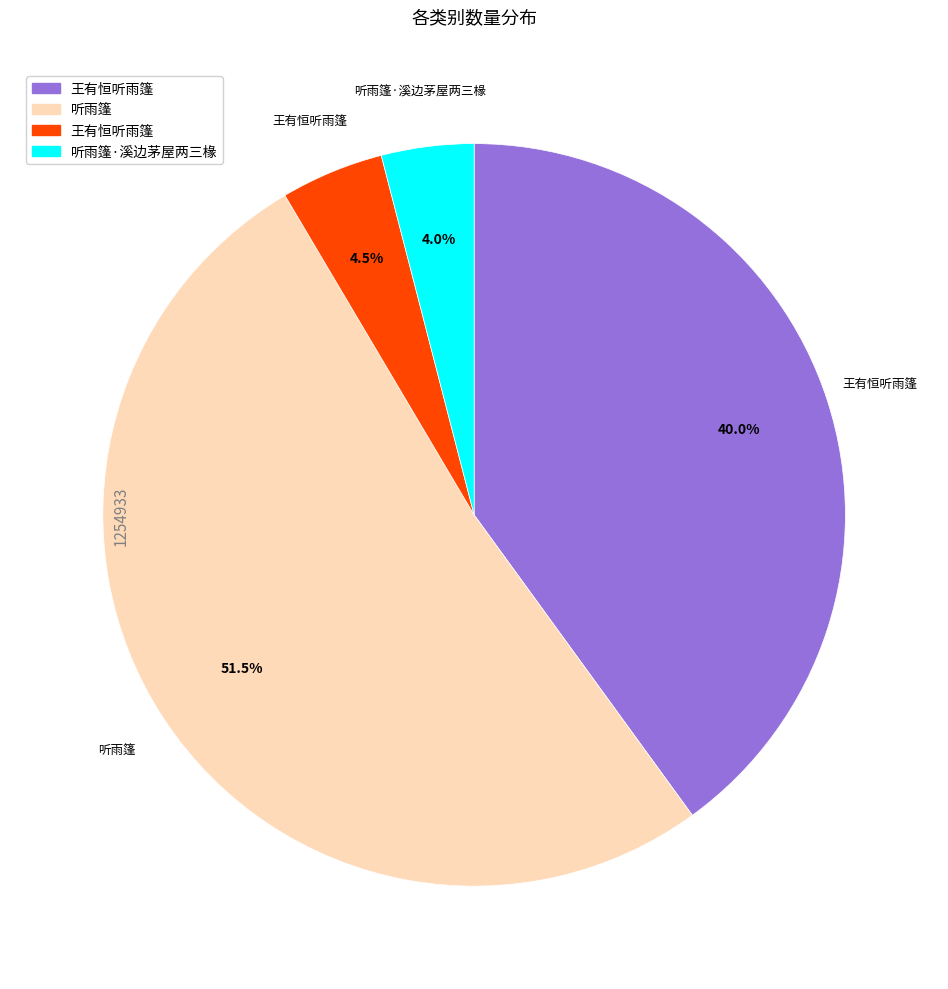

Is there any slice that represents more than half of the pie?

Yes